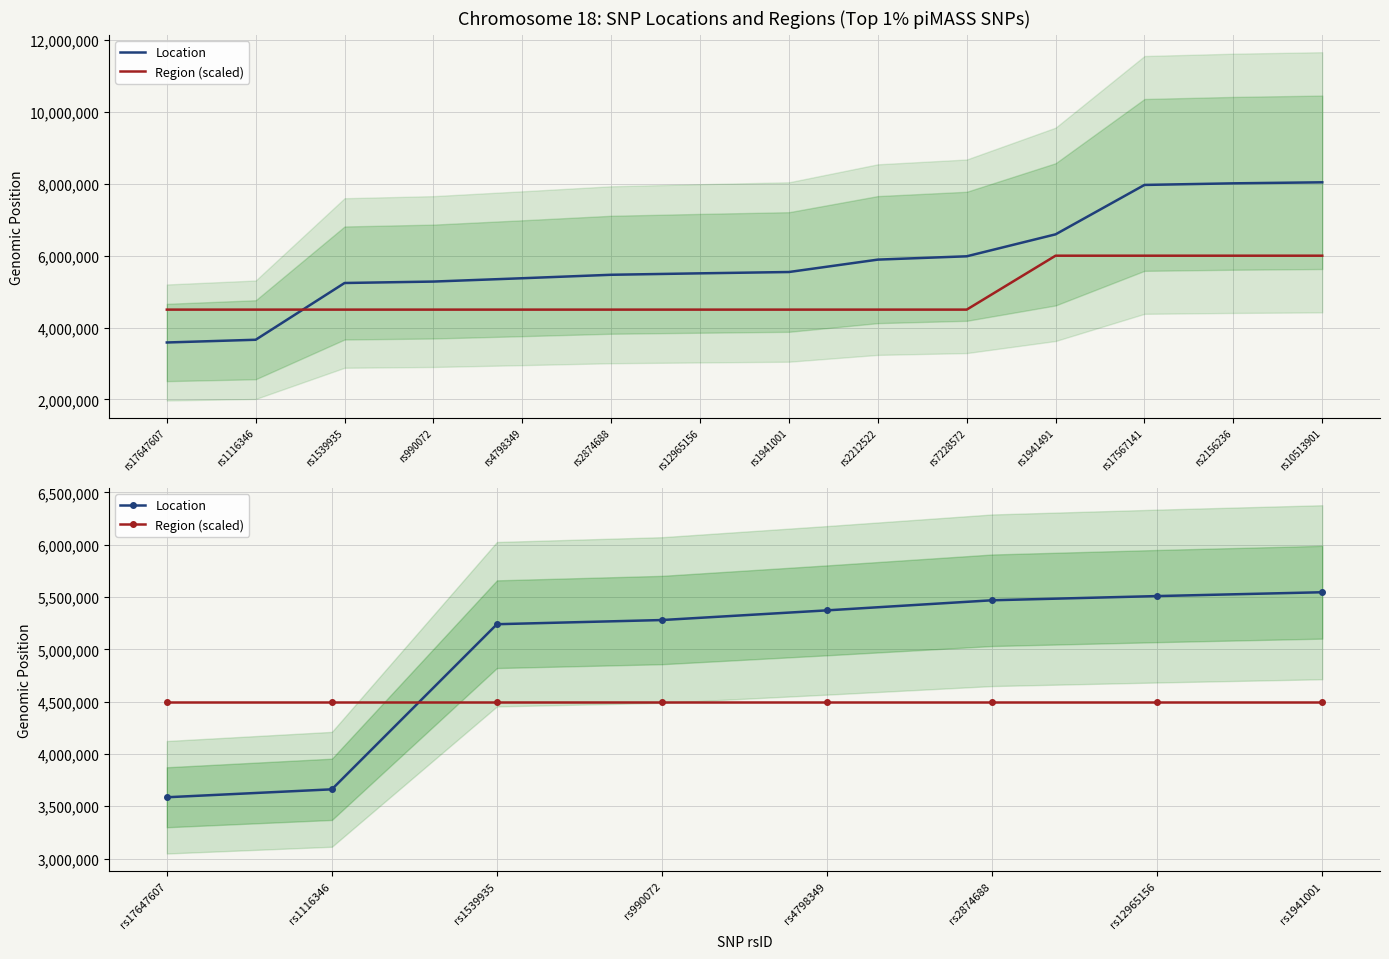

True or false: Location has a value of 5280198 at rs990072.

True